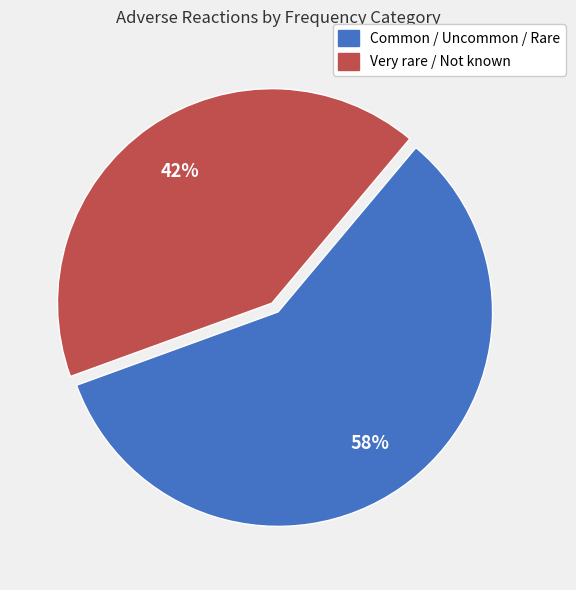

What is the ratio of the value at Common / Uncommon / Rare to the value at Very rare / Not known?

1.4